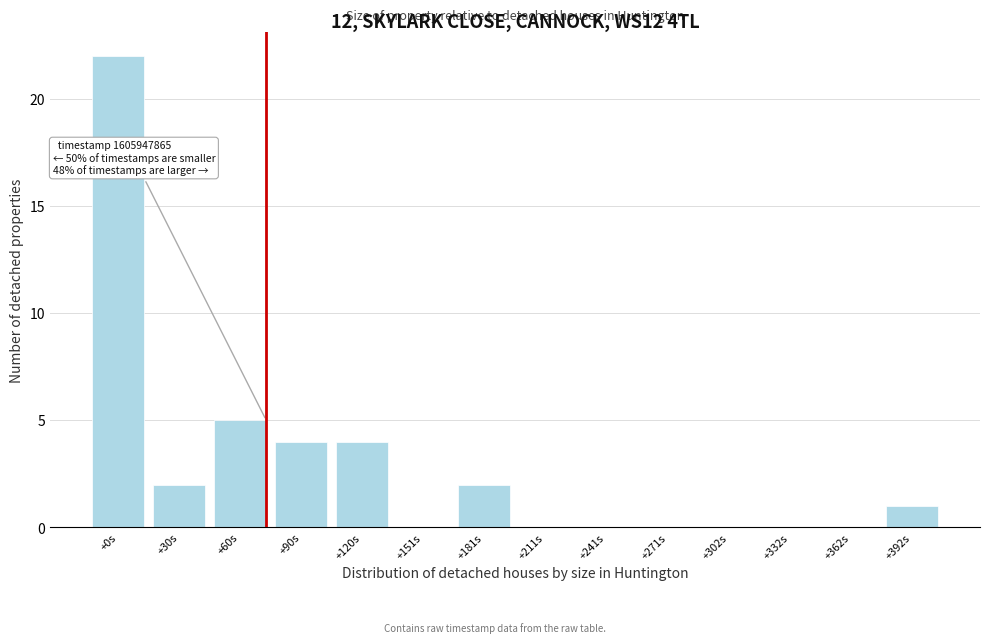

Reading left to right, transcribe all the data shown in this chart.

+0s=22	+30s=2	+60s=5	+90s=4	+120s=4	+151s=0	+181s=2	+211s=0	+241s=0	+271s=0	+302s=0	+332s=0	+362s=0	+392s=1